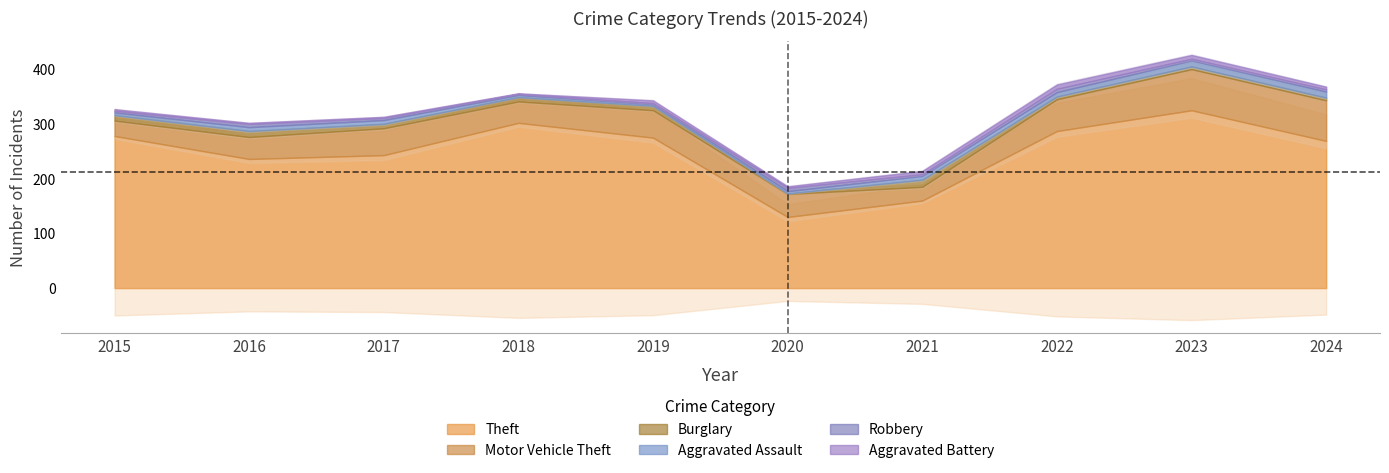

Reading right to left, what are all the values shown in this chart?

Theft: 2024=269	2023=325	2022=287	2021=160	2020=130	2019=275	2018=302	2017=243	2016=236	2015=278
Motor Vehicle Theft: 2024=74	2023=75	2022=58	2021=25	2020=42	2019=50	2018=39	2017=49	2016=40	2015=28
Burglary: 2024=5	2023=5	2022=5	2021=13	2020=1	2019=8	2018=8	2017=8	2016=11	2015=10
Aggravated Assault: 2024=11	2023=11	2022=8	2021=7	2020=4	2019=3	2018=4	2017=7	2016=7	2015=5
Robbery: 2024=4	2023=3	2022=6	2021=3	2020=6	2019=2	2018=2	2017=4	2016=6	2015=3
Aggravated Battery: 2024=5	2023=7	2022=8	2021=6	2020=3	2019=5	2018=1	2017=2	2016=2	2015=3